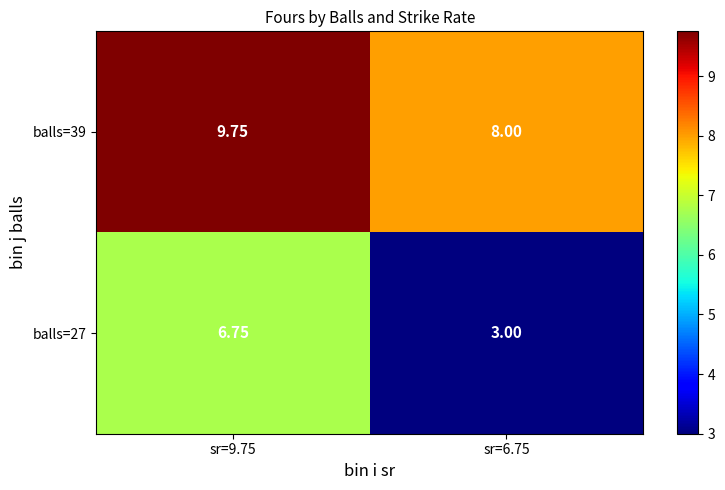

Is the value of balls=39 at sr=9.75 greater than the value of balls=27 at sr=9.75?

Yes